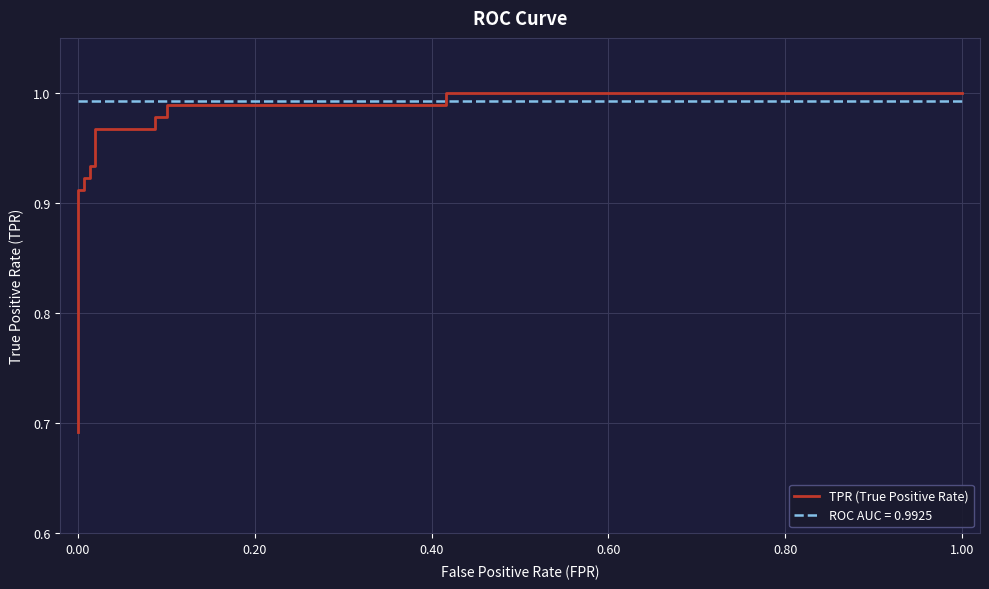

True or false: the data has more than 2 interior local peaks.

False